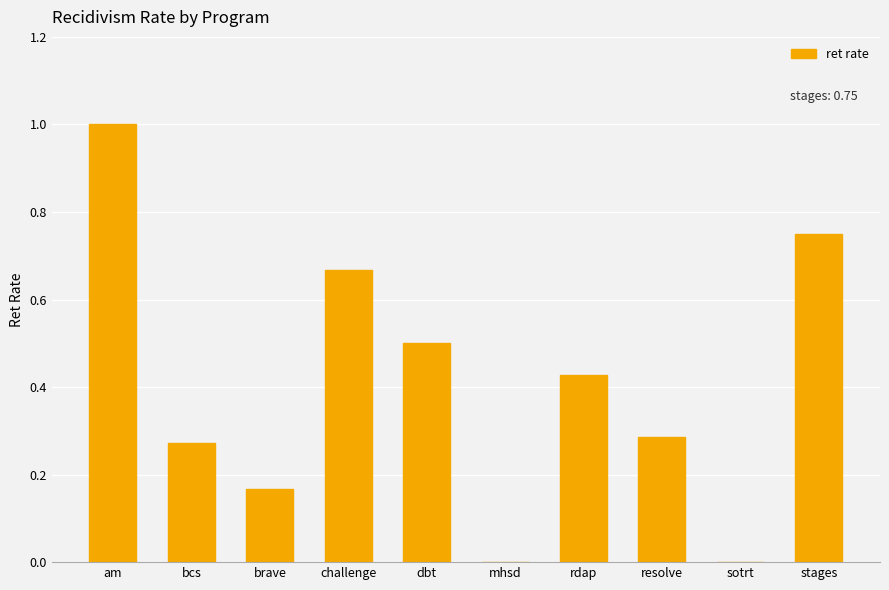

Are the bars horizontal?

No